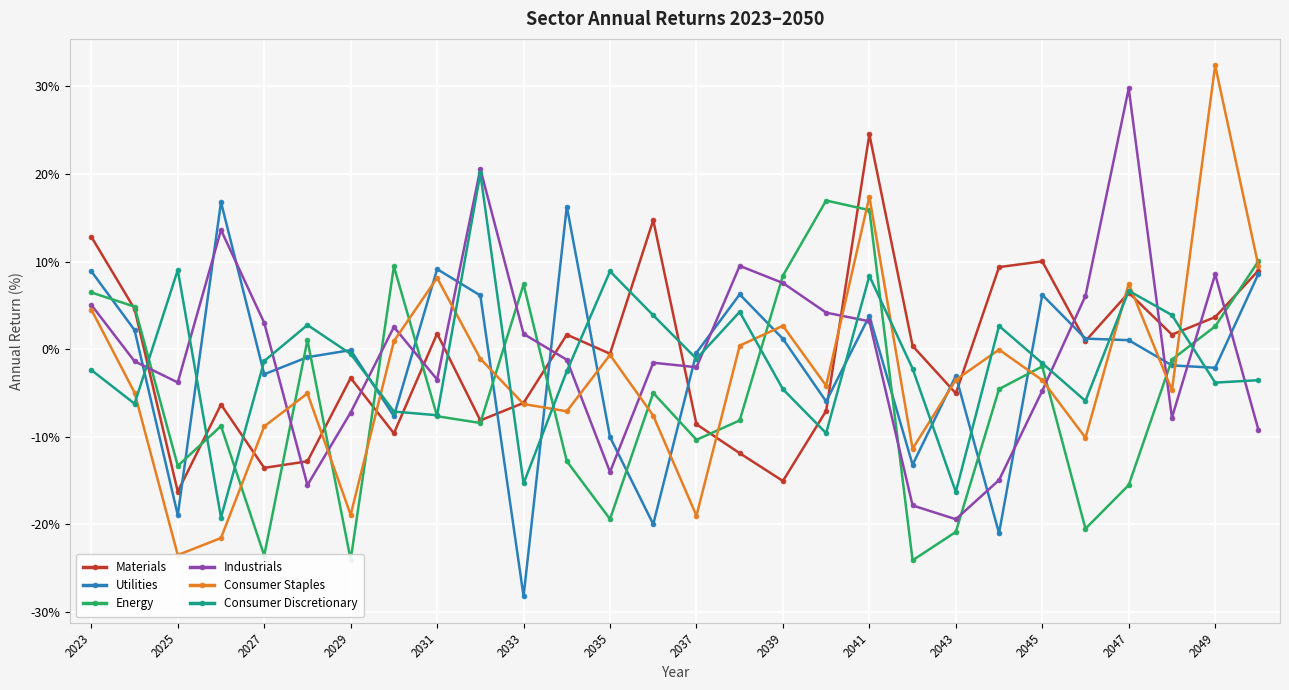

What is the minimum value for Consumer Discretionary?

-19.2